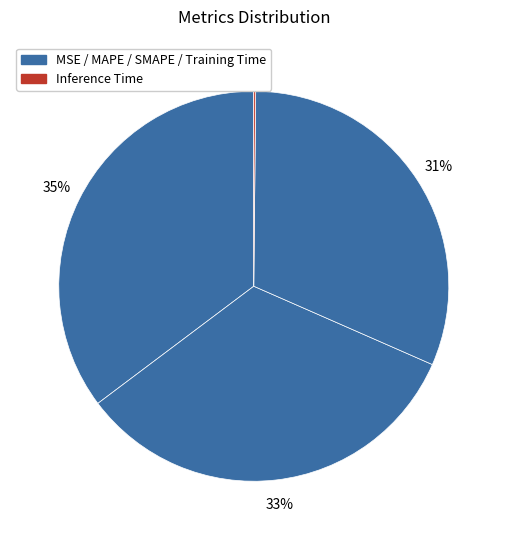

How many slices are in this pie chart?

5